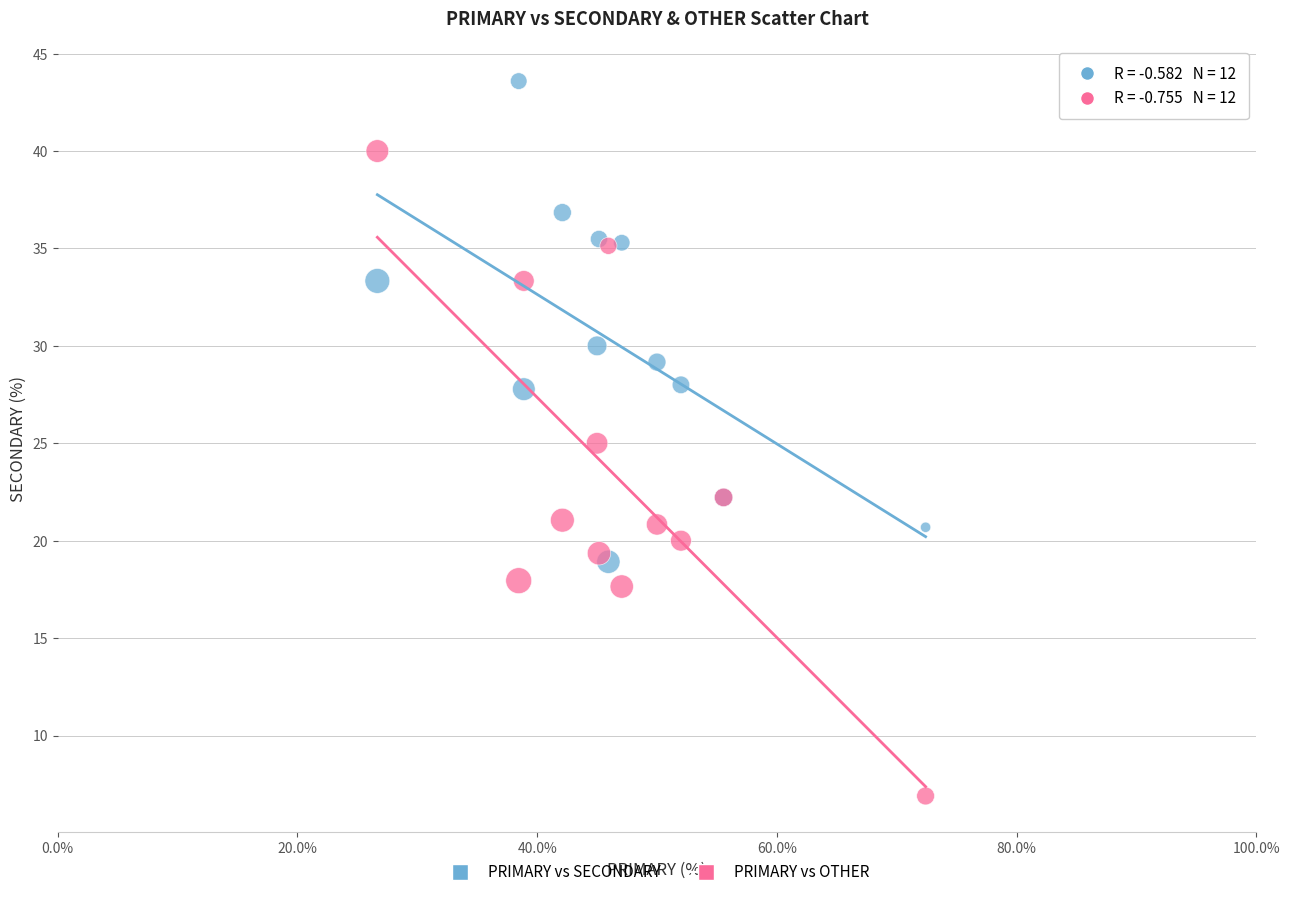

What are all the series names shown in the legend?

PRIMARY vs SECONDARY, PRIMARY vs OTHER